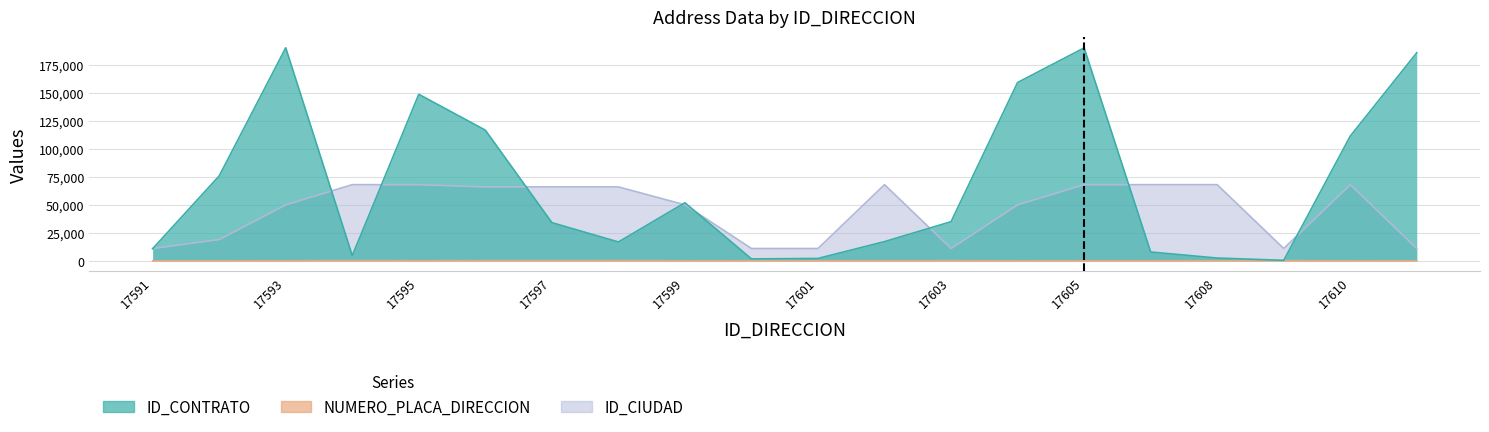

At which category does the chart reach its minimum across all series?

17610